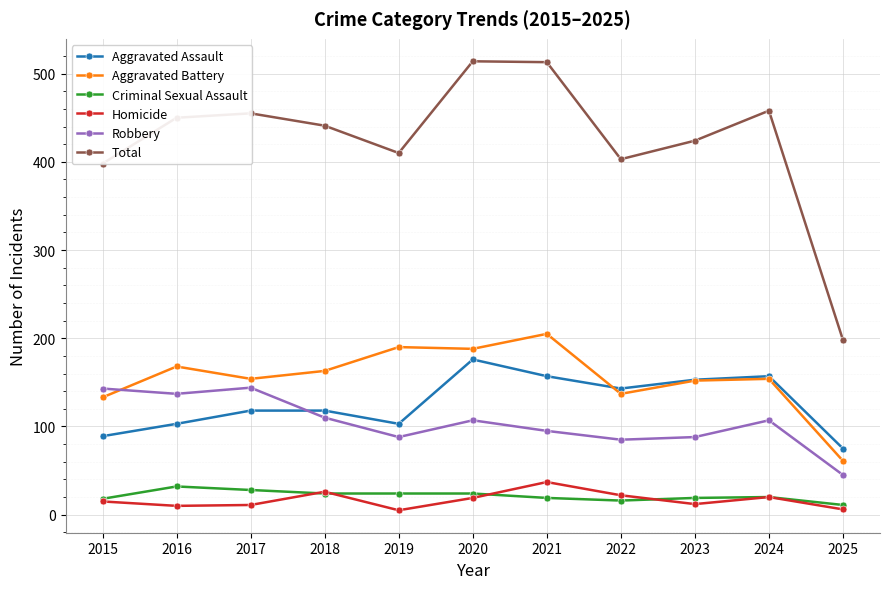

List the series in order of their peak value, highest first.

Total, Aggravated Battery, Aggravated Assault, Robbery, Homicide, Criminal Sexual Assault